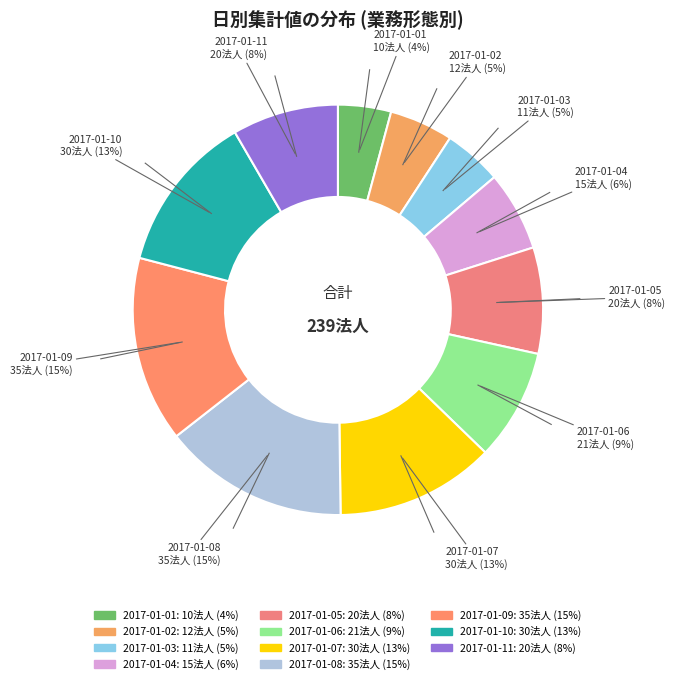

To the nearest percent, what portion does 2017-01-04 represent?

6%